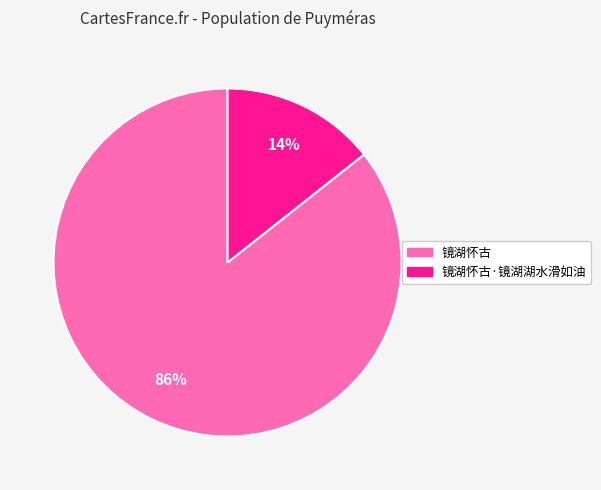

To the nearest percent, what is the average slice percentage?

50%